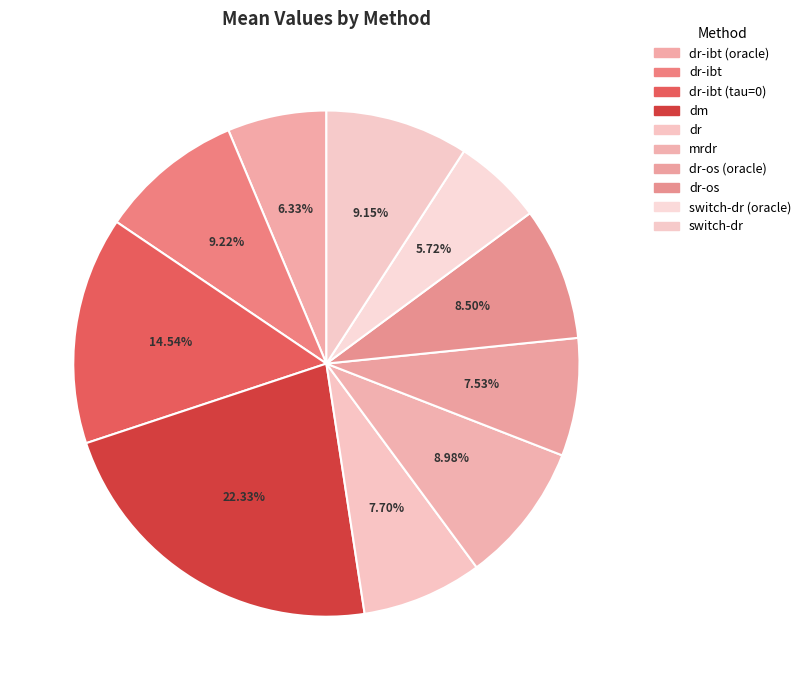

How many segments does this pie chart have?

10